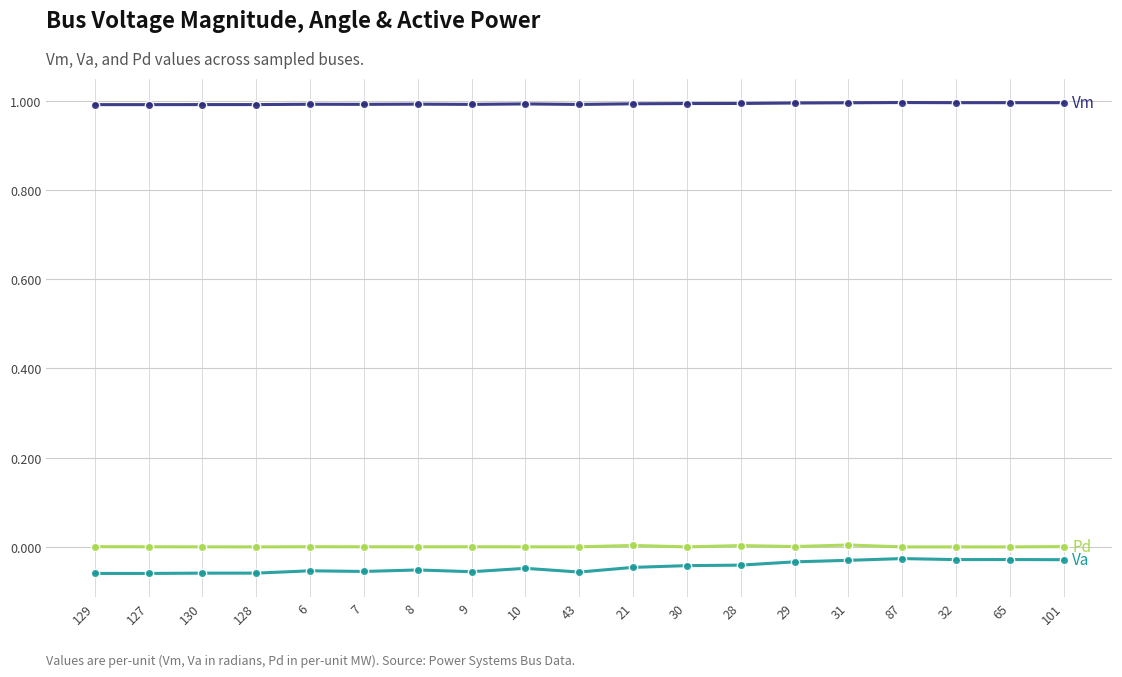

What is the label of the 2nd point from the right?

65